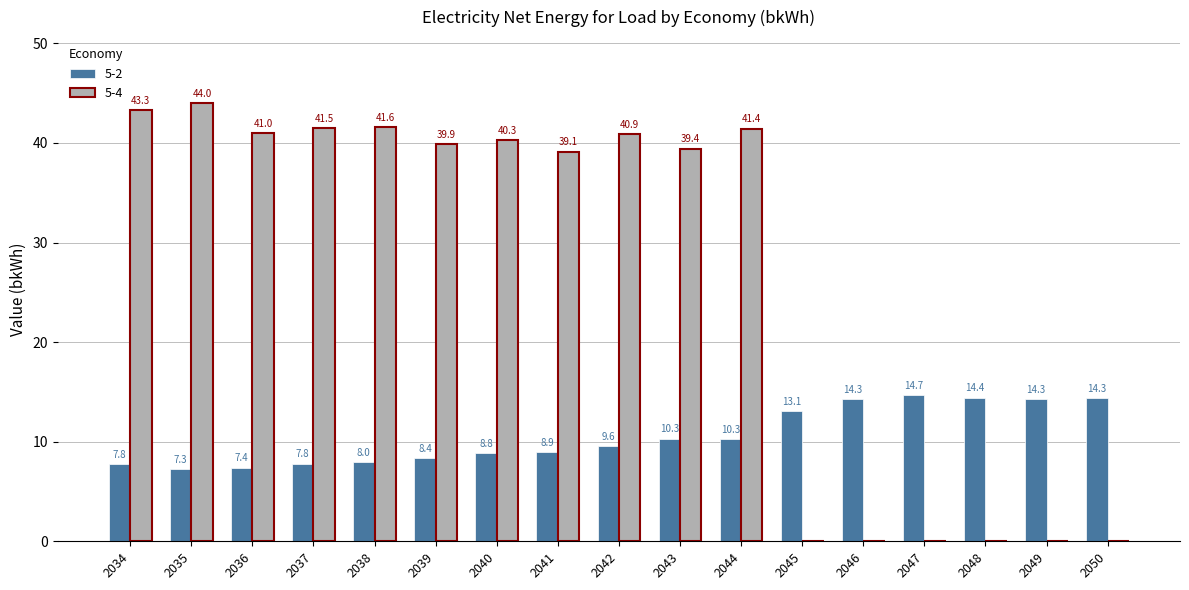

How many positive values does the 5-4 series have?

11